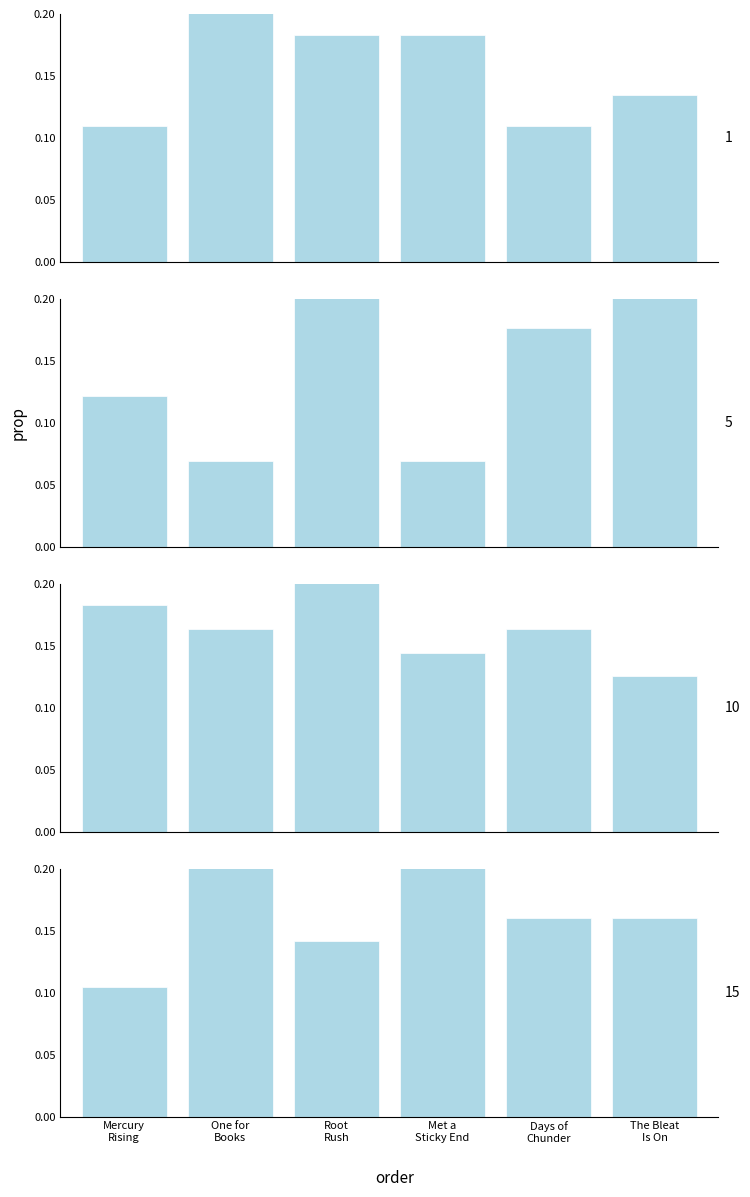

At which label is Level 10 closest to 0?

The Bleat
Is On